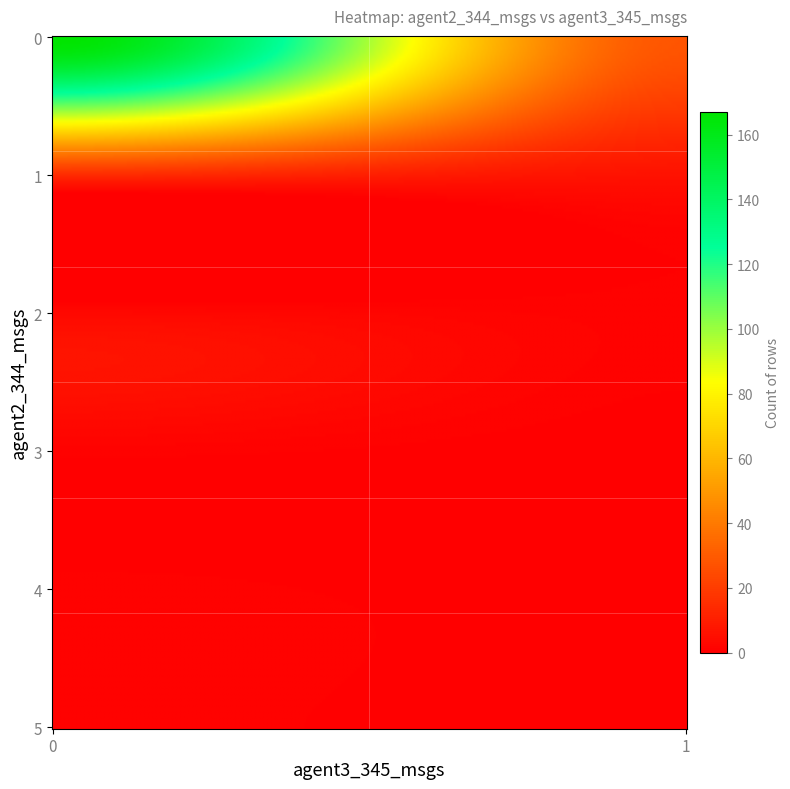

Reading left to right, extract all data points from this chart.

0_0=167	0_1=28	1_0=14	1_1=6	2_0=3	2_1=1	3_0=1	3_1=0	4_0=1	4_1=0	5_0=1	5_1=0